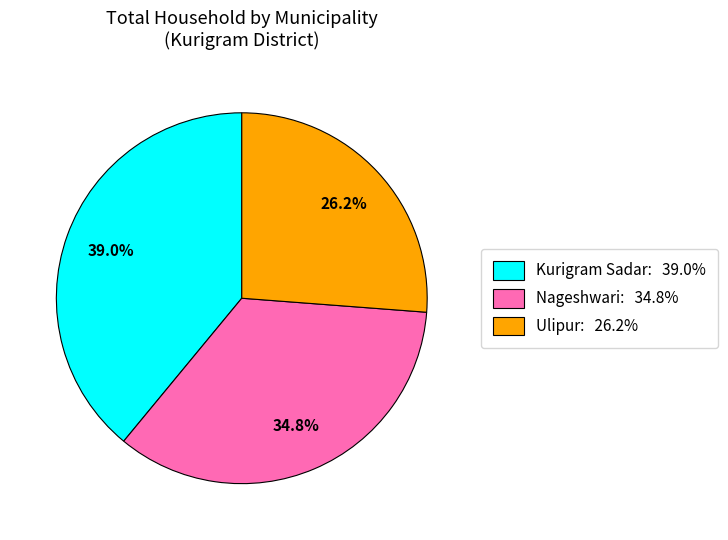

To the nearest percent, what is the difference between the largest and smallest slice percentages?

13%